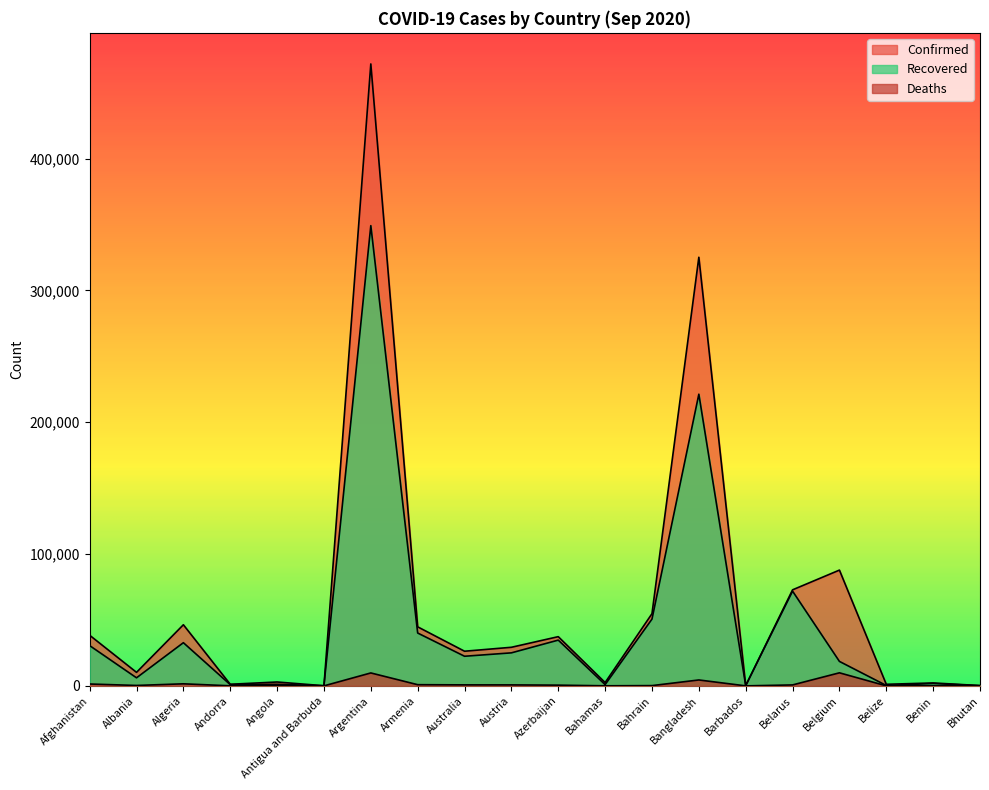

The value of Confirmed at Algeria is 46364. True or false?

True